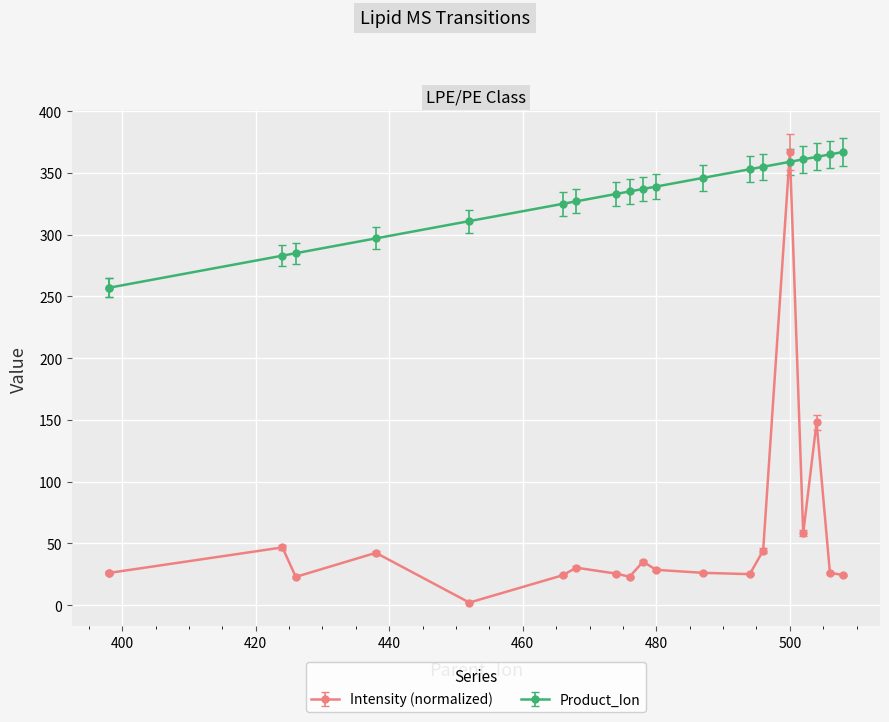

At which category is the sum across all series the highest?

500